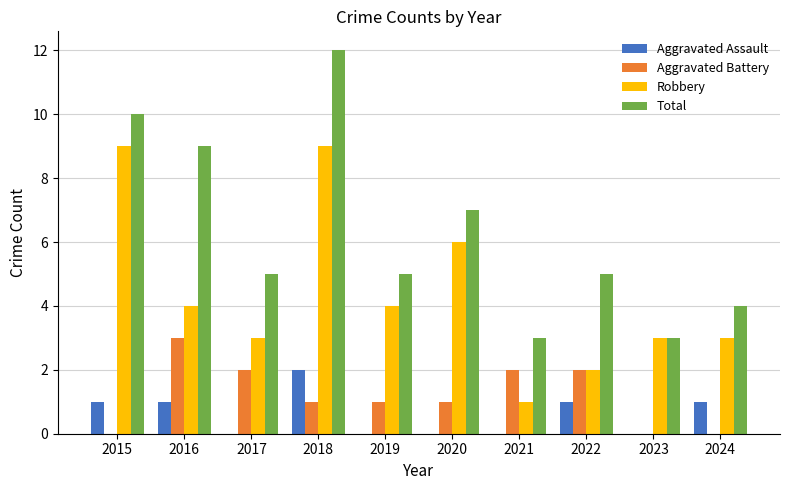

The Total series shows 3 at 2021. True or false?

True